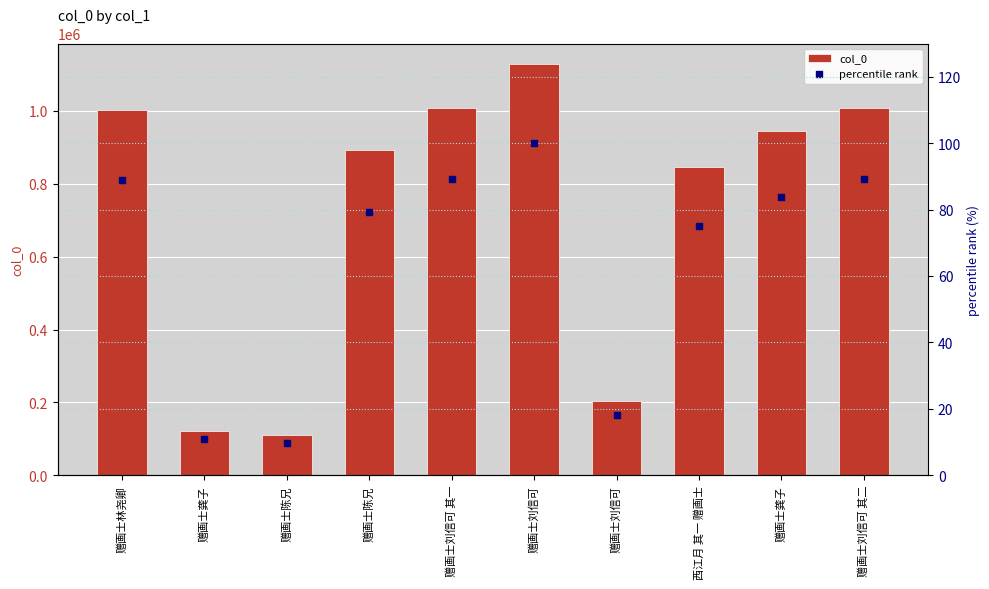

Is the value of percentile rank at 赠画士刘信可 greater than the value of col_0 at 赠画士龚子?

No